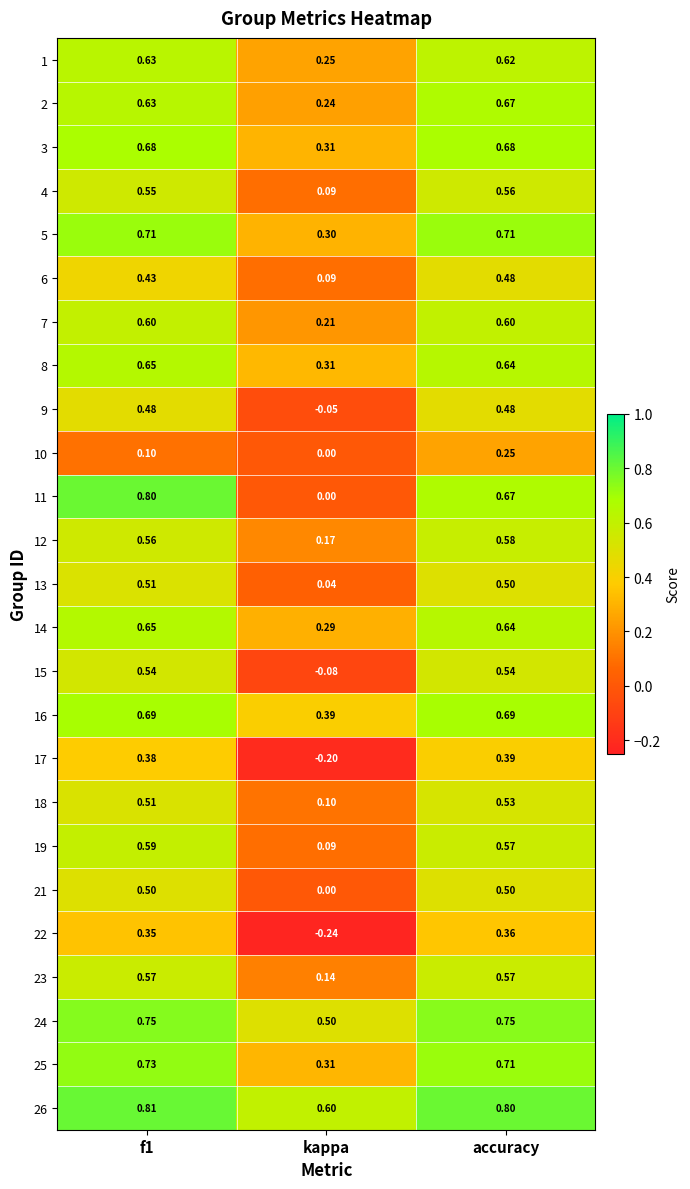

Is the value of 9 at kappa greater than the value of 7 at accuracy?

No